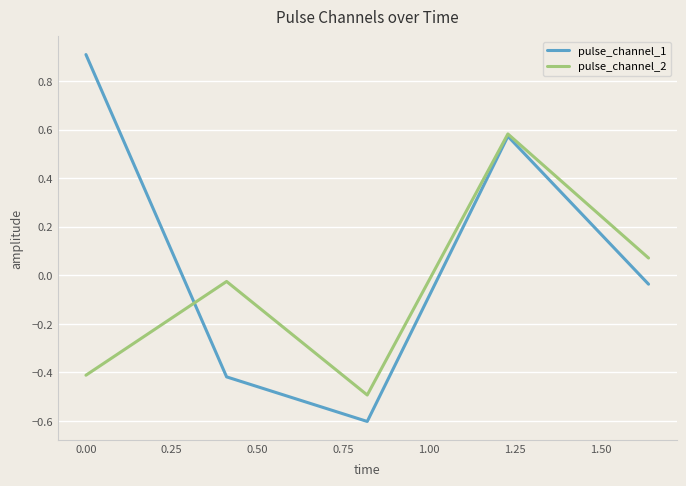

At how many categories does at least one series exceed 0?

3